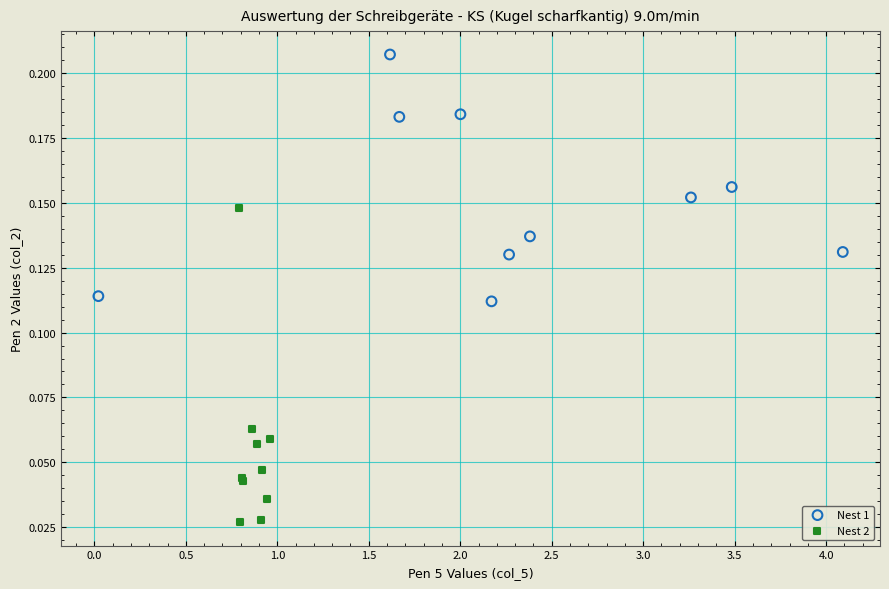

Which series has the largest Y range (max minus min)?

Nest 2